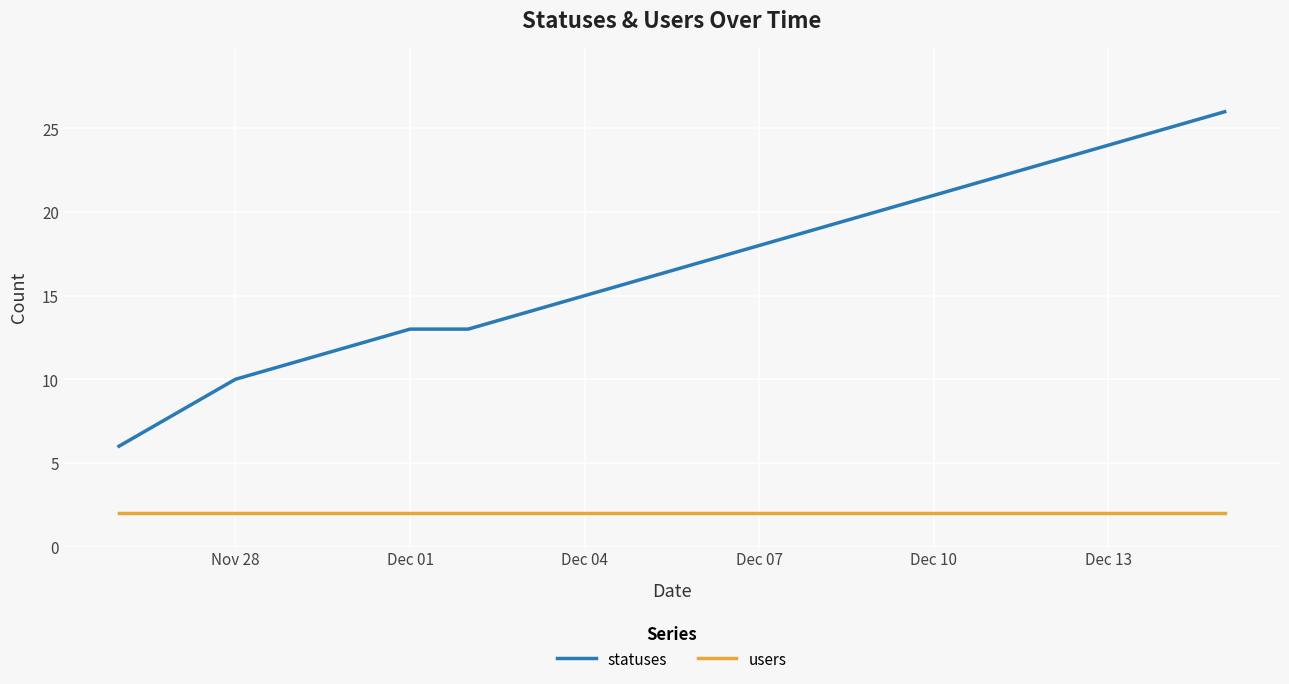

Which series has the largest total across all categories?

statuses